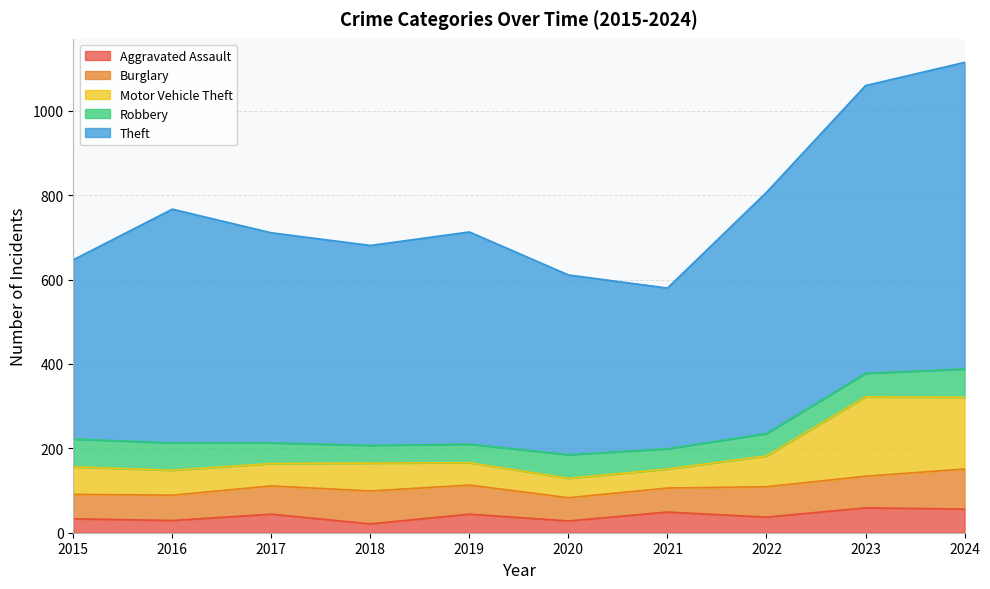

How many lines are shown in the chart?

5